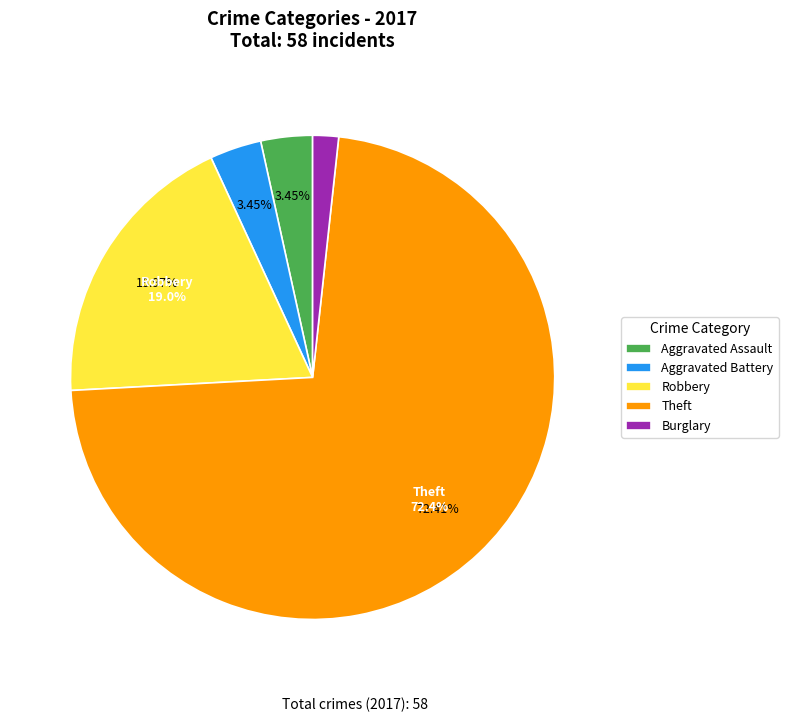

To the nearest percent, what is the combined percentage of Aggravated Battery and Theft?

76%